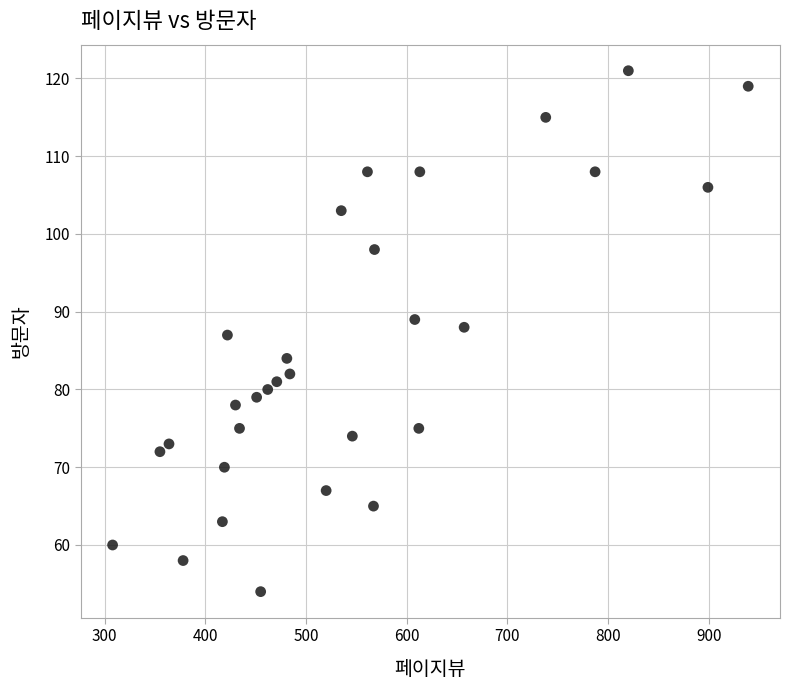

What is the range of X values (max minus min)?

631